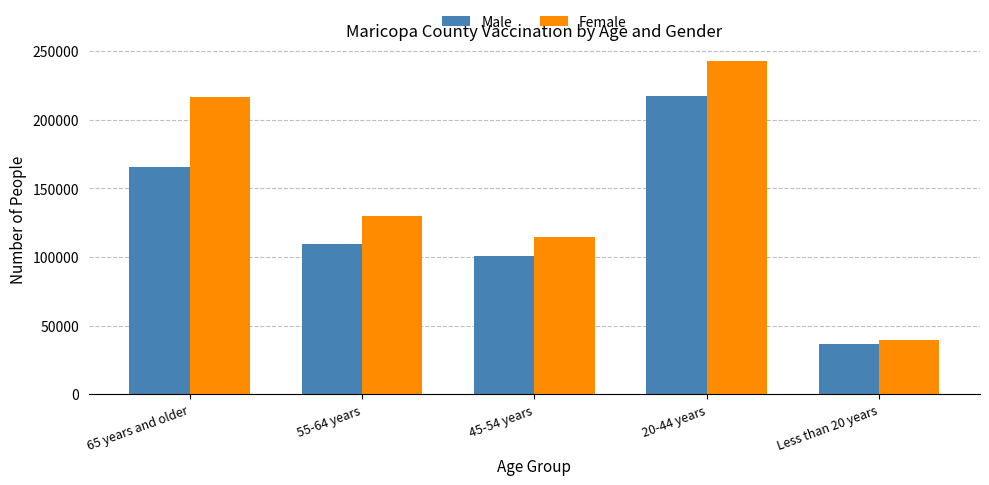

What is the total value across all series at 65 years and older?

381880